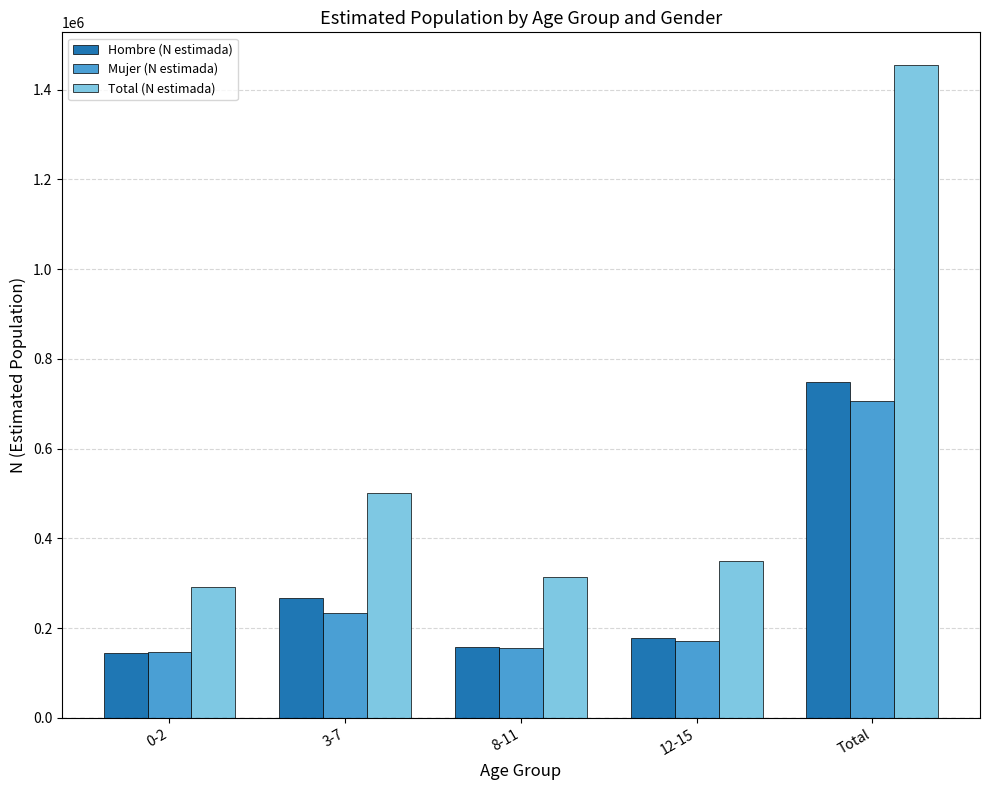

Reading left to right, extract all data points from this chart.

Hombre (N estimada): 0-2=144513	3-7=267101	8-11=158571	12-15=177957	Total=748142
Mujer (N estimada): 0-2=146281	3-7=234476	8-11=154834	12-15=171337	Total=706928
Total (N estimada): 0-2=290794	3-7=501576	8-11=313405	12-15=349294	Total=1455070